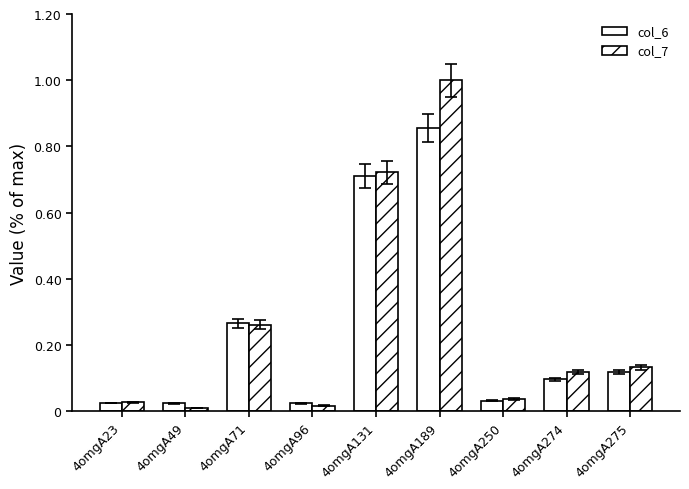

What is the total value across all series at 4omgA131?

1.4